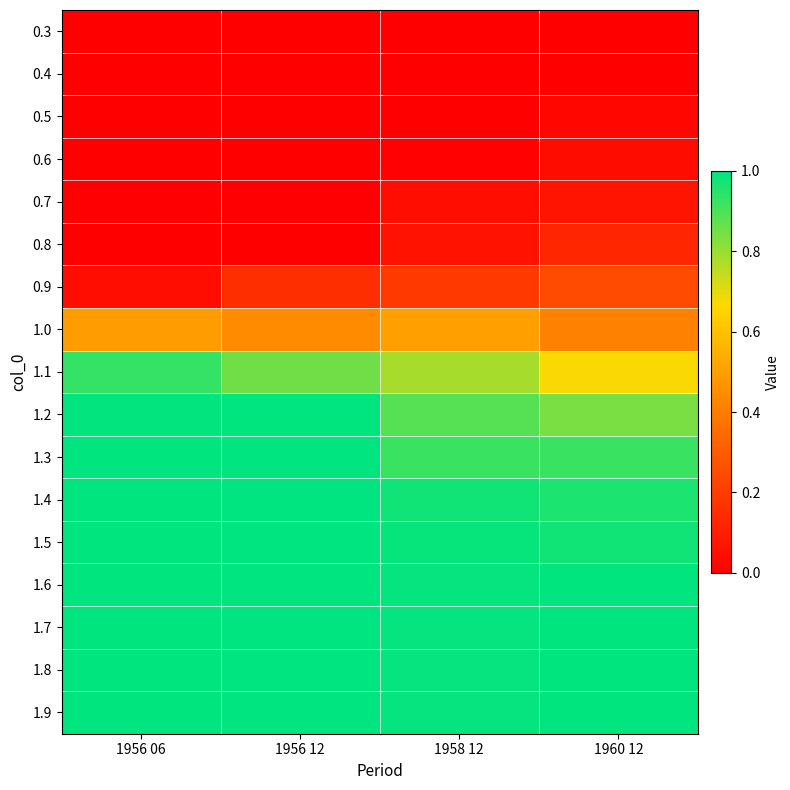

Which label corresponds to the largest value in the chart?

1956 12